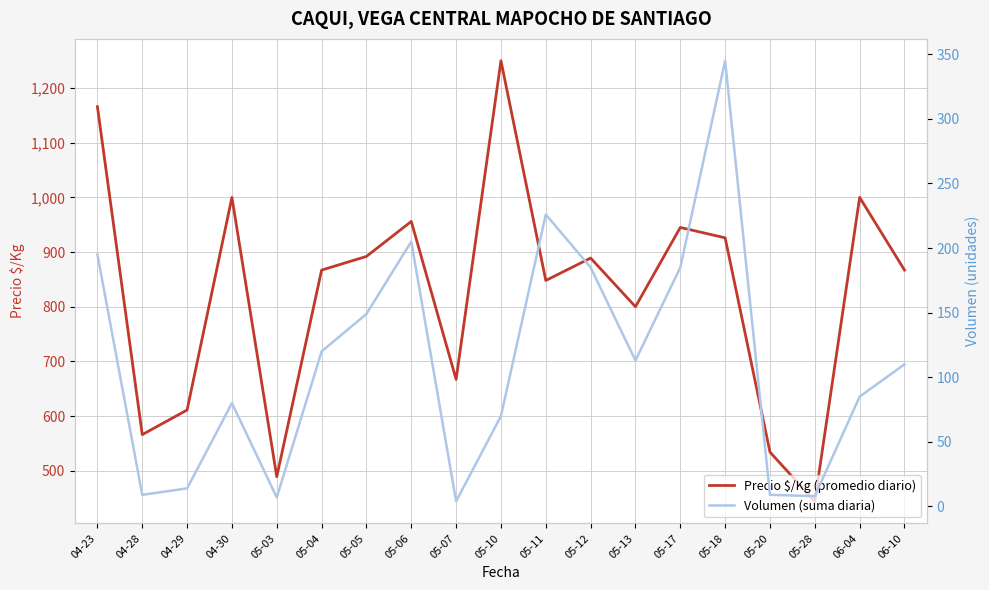

What are all the series names shown in the legend?

Precio $/Kg (promedio diario), Volumen (suma diaria)